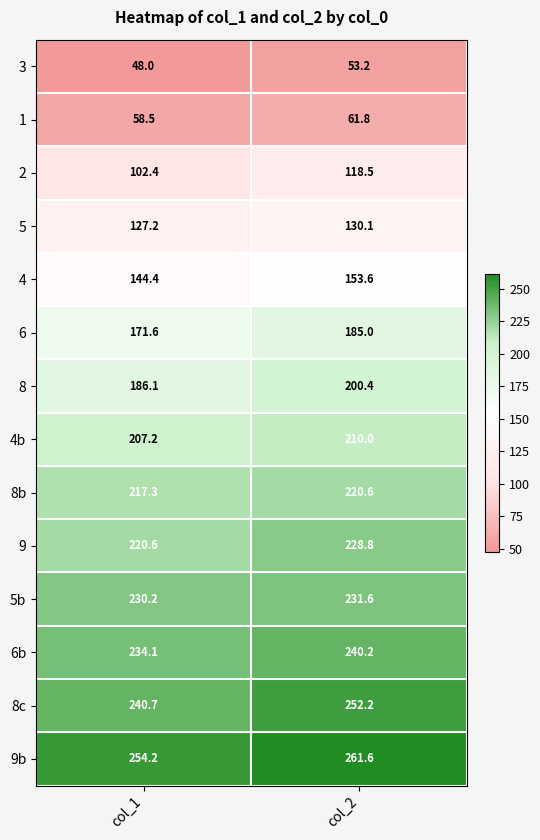

The value of 5 at col_2 is 130.1. True or false?

True